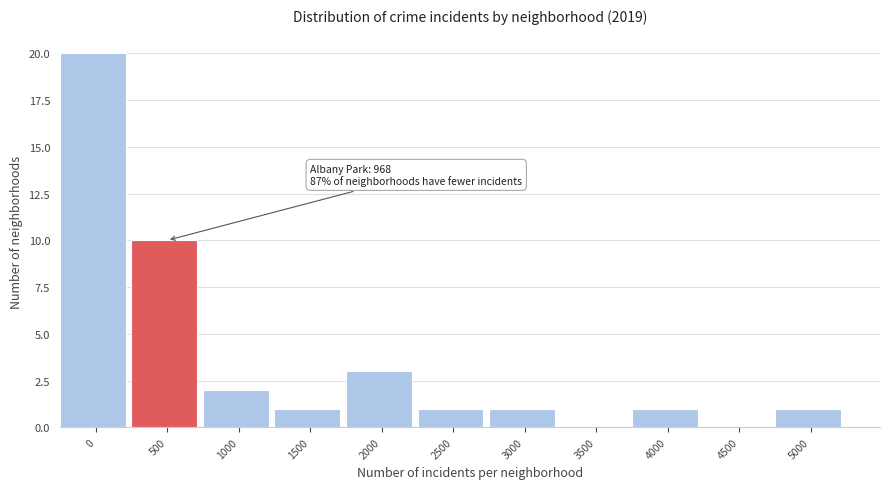

Reading left to right, extract all data points from this chart.

0=20	500=10	1000=2	1500=1	2000=3	2500=1	3000=1	3500=0	4000=1	4500=0	5000=1